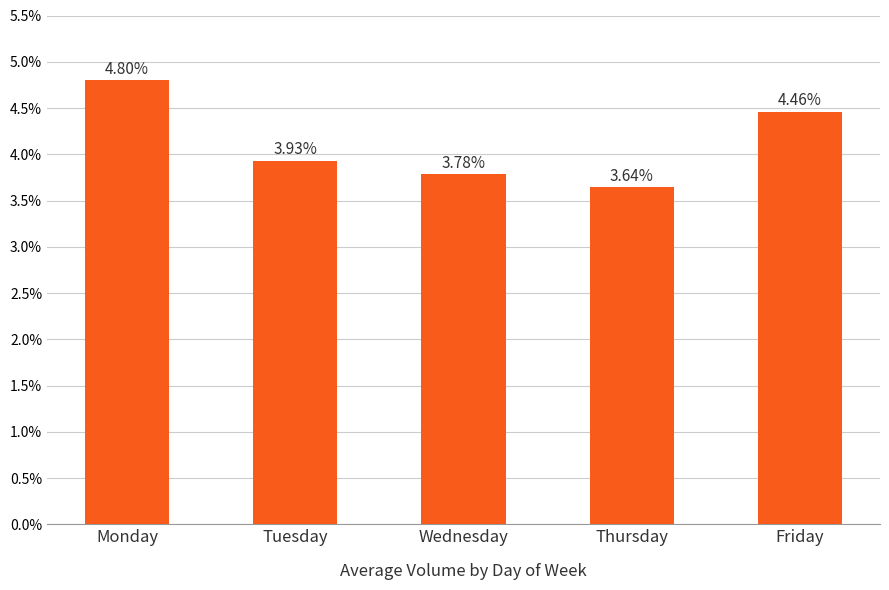

What is the average value?

4.1